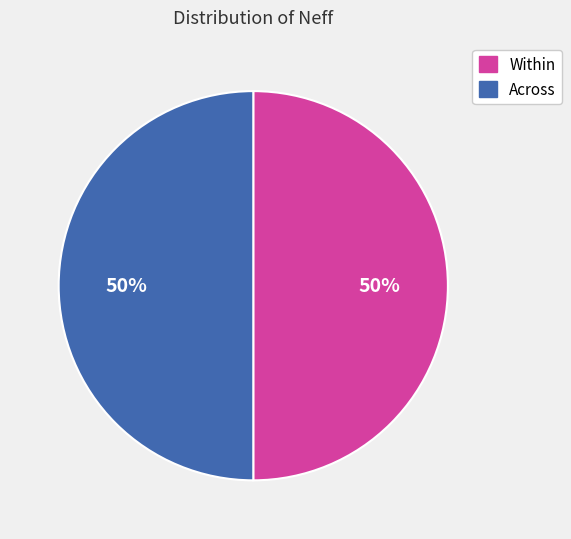

To the nearest percent, what is the average slice percentage?

50%